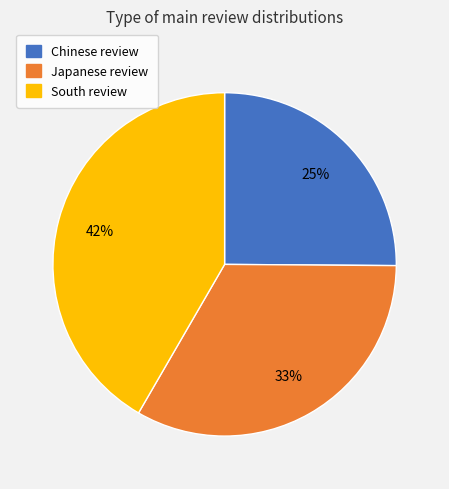

To the nearest percent, what portion does Japanese review represent?

33%